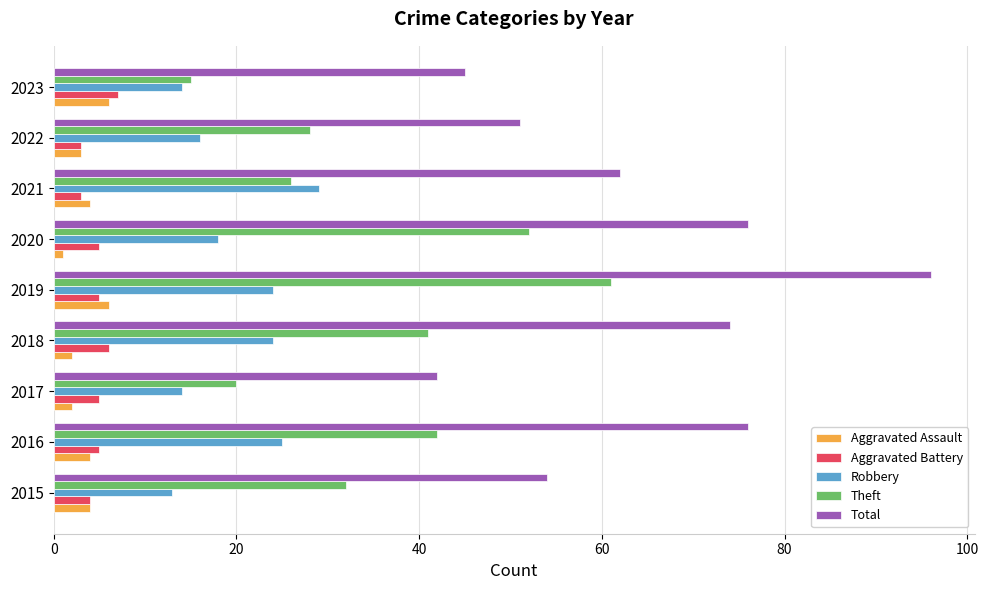

Is the value of Aggravated Battery at 2022 greater than the value of Theft at 2018?

No